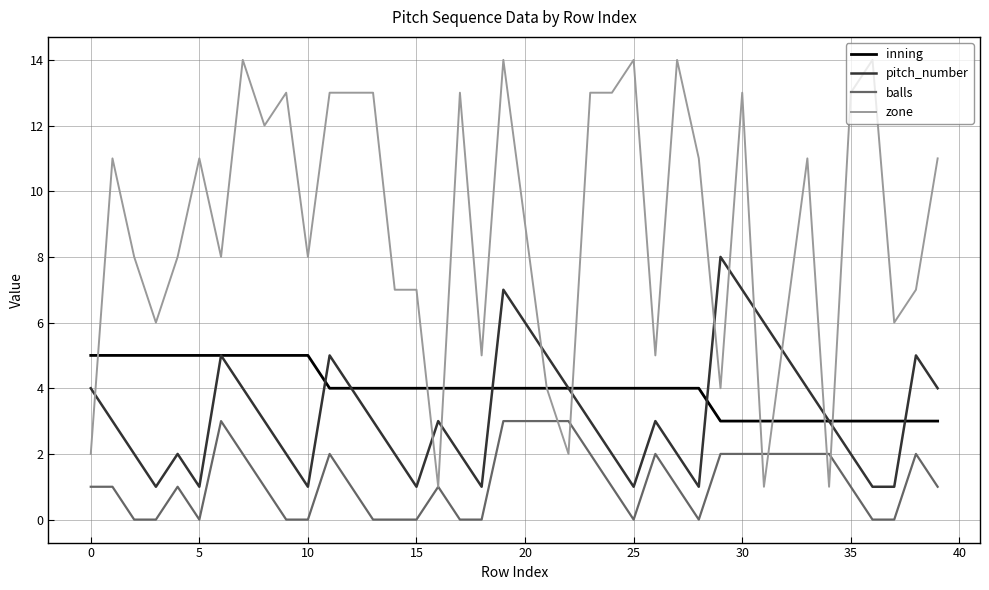

What is the difference between the maximum and second lowest values in the pitch_number series?

7